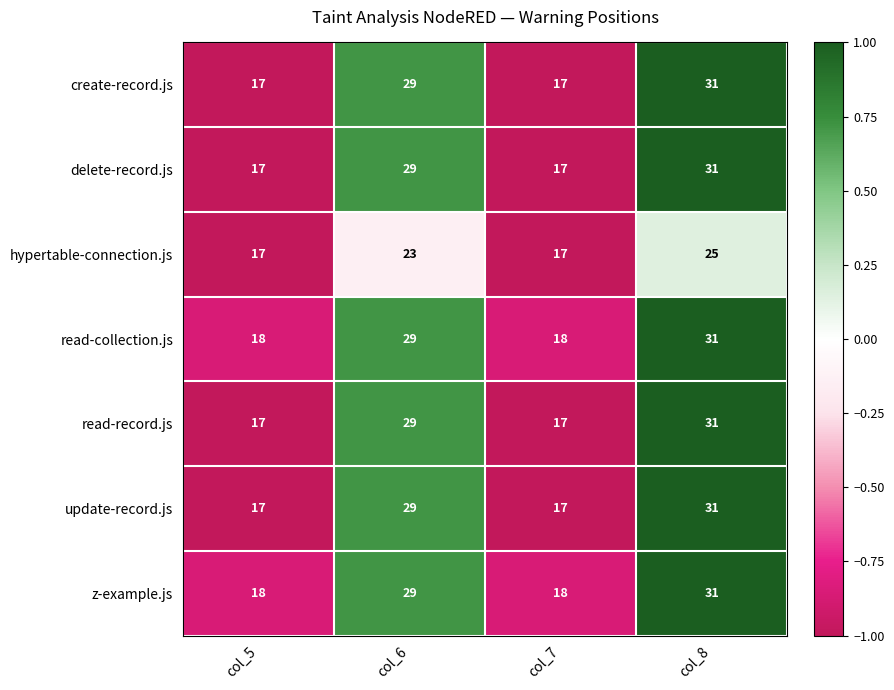

Where is z-example.js nearest to the value 24?

col_6